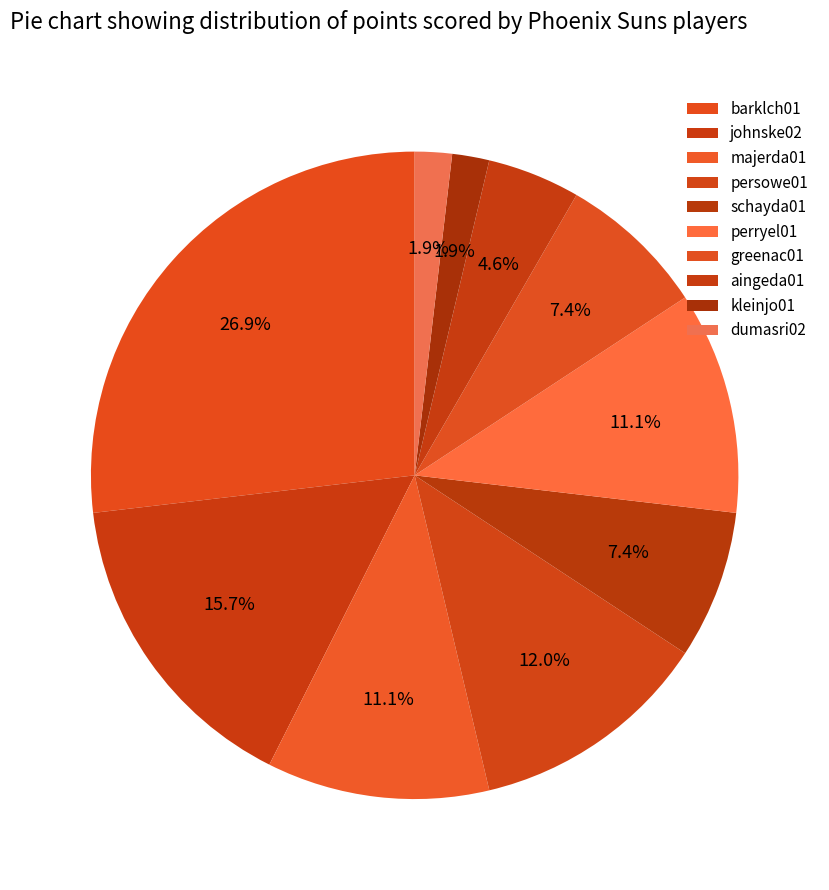

To the nearest percent, what is the difference between the schayda01 and persowe01 slice percentages?

5%